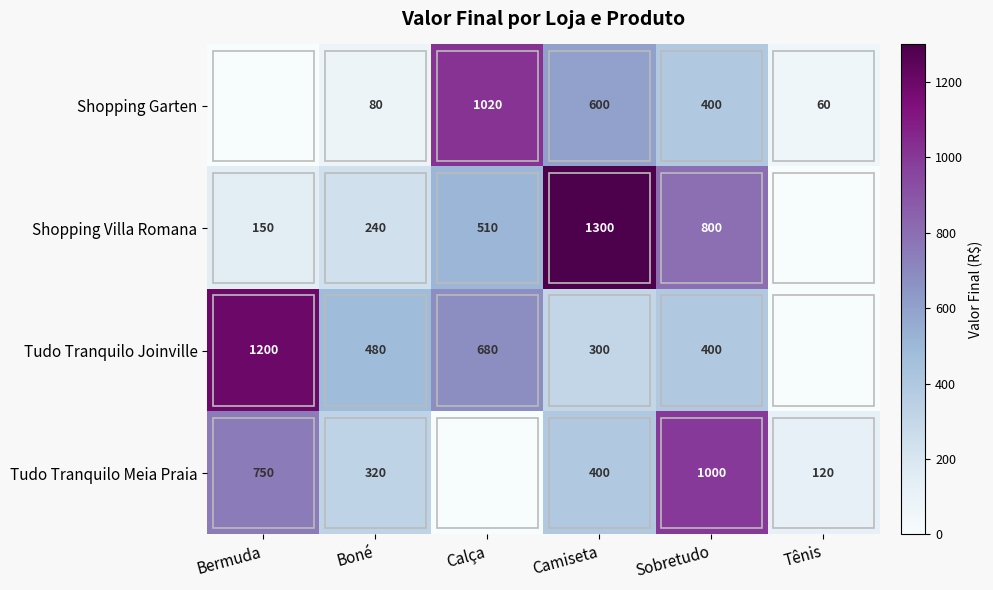

The Shopping Villa Romana series shows 800 at Sobretudo. True or false?

True